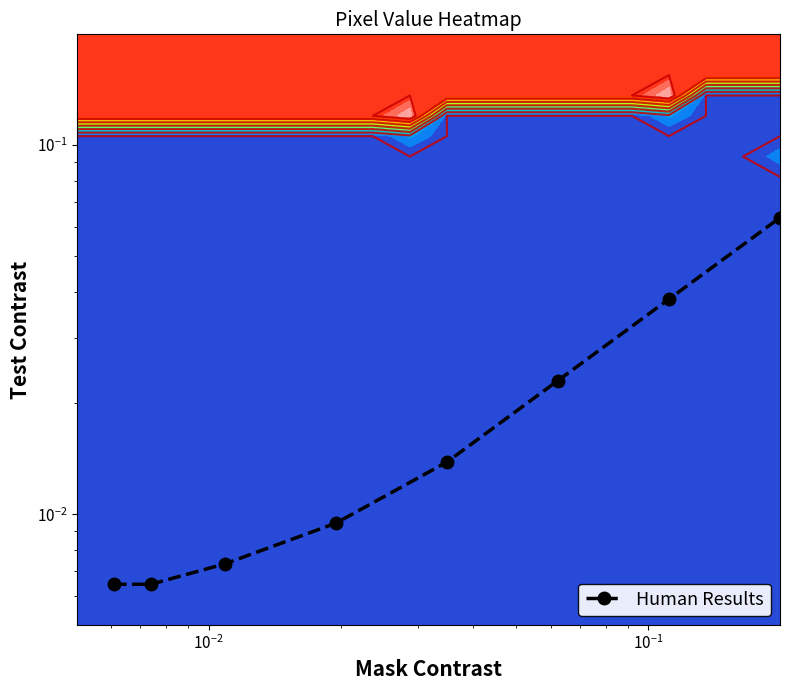

Reading right to left, list all the values displayed in this chart.

0.1	0.0	0.0	0.0	0.0	0.0	0.0	0.0